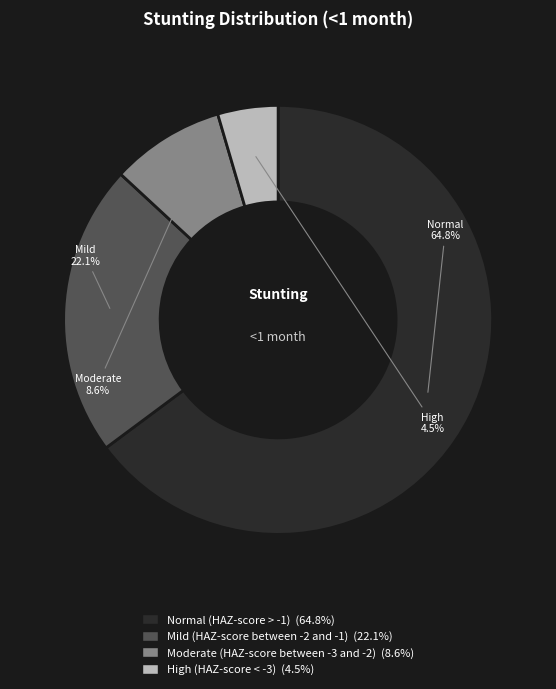

Which slice is the smallest?

High (HAZ-score < -3)